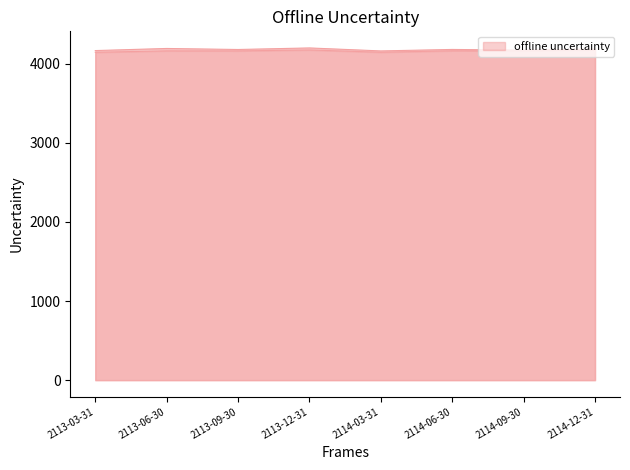

What is the total value across all series at 2114-06-30?

8347.0